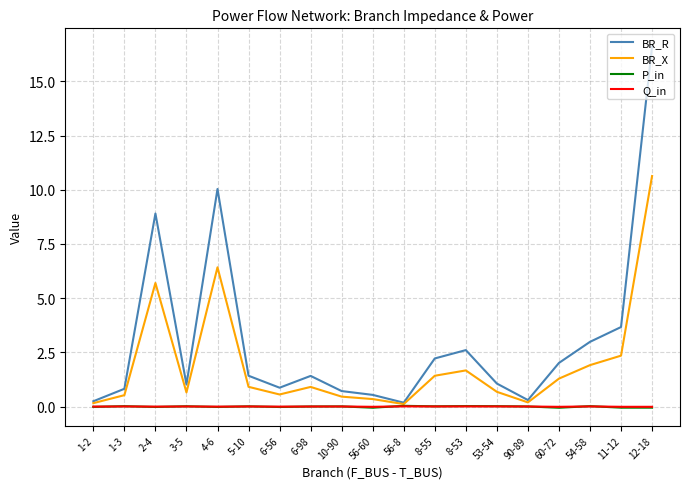

Where does the BR_R series first go above 1?

2-4